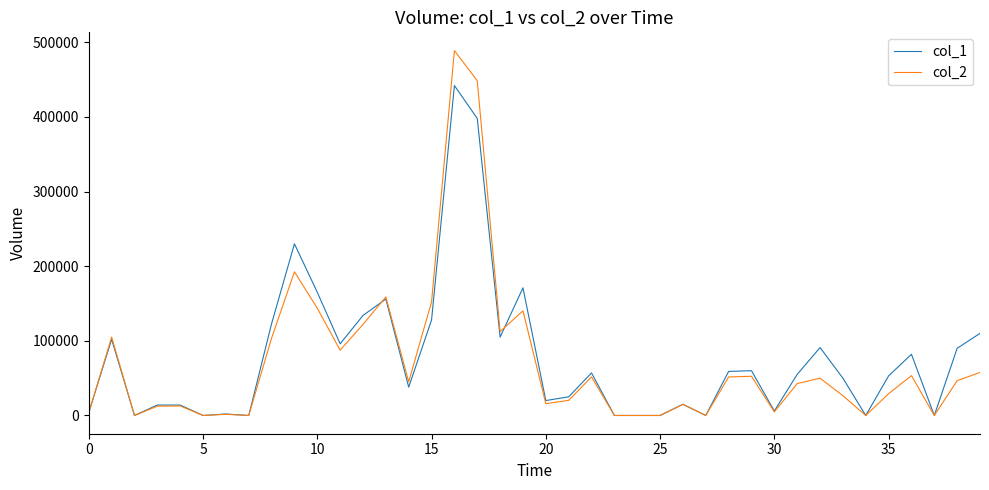

What are all the series names shown in the legend?

col_1, col_2